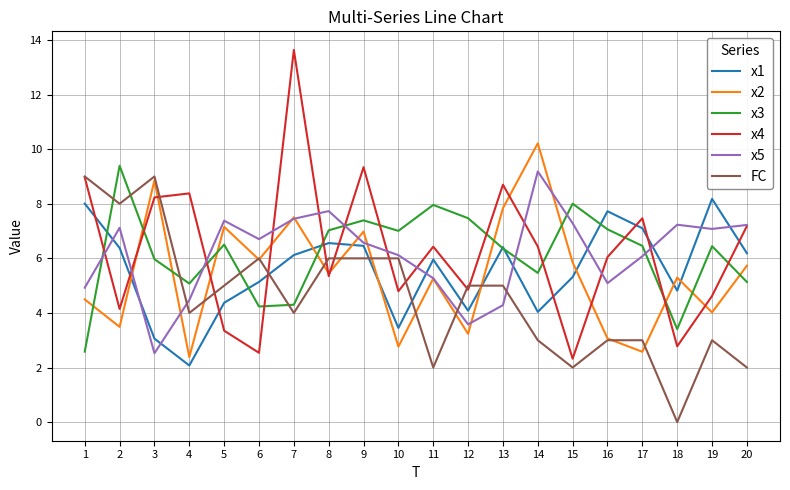

How many lines are shown in the chart?

6